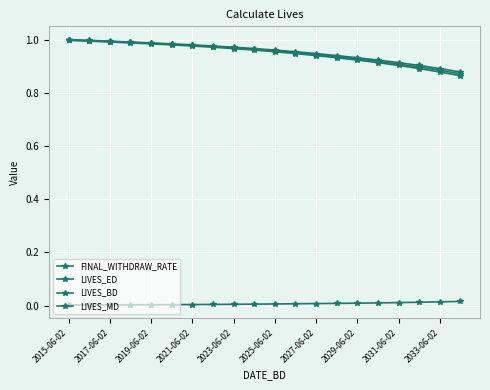

Is this an area chart (filled region under the line)?

No